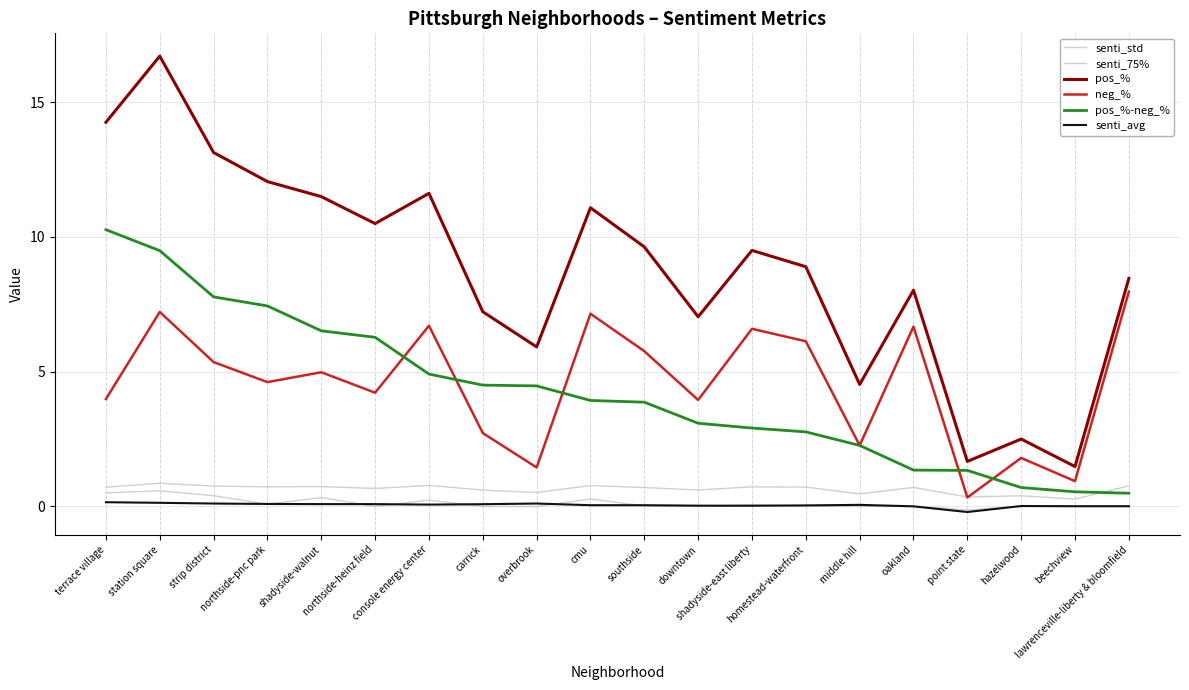

How many series are shown in this chart?

6